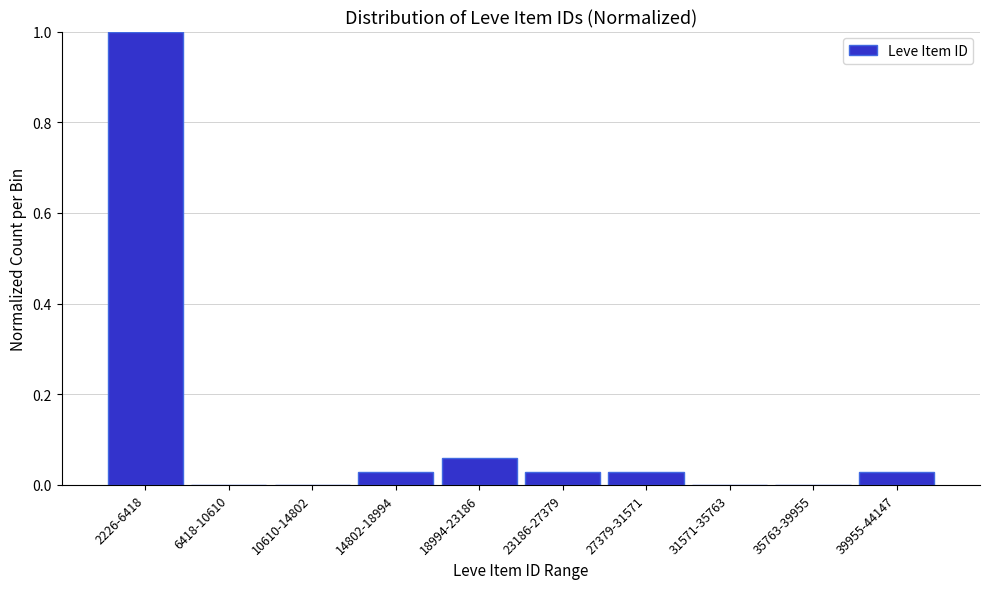

What is the sum of the values at 2226-6418 and 10610-14802?

1.0